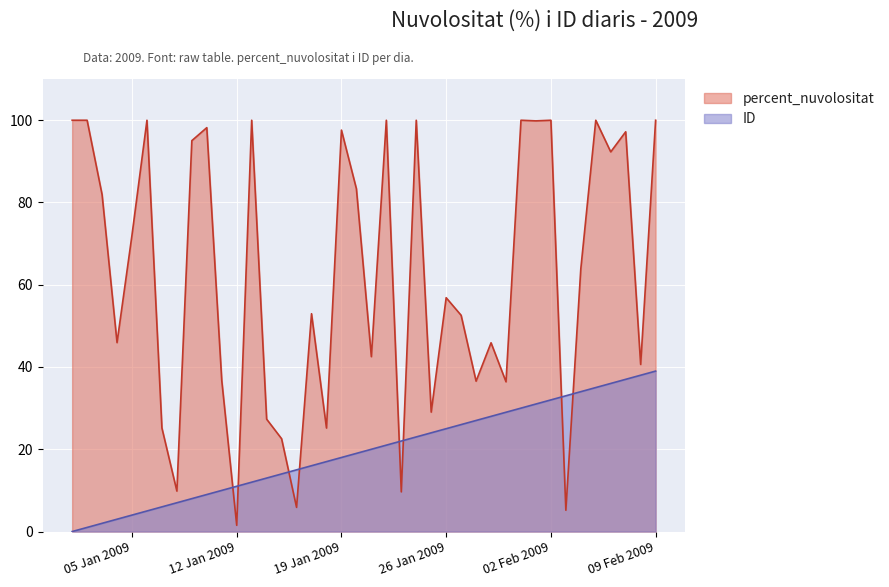

What is the maximum value shown in the chart?

100.0